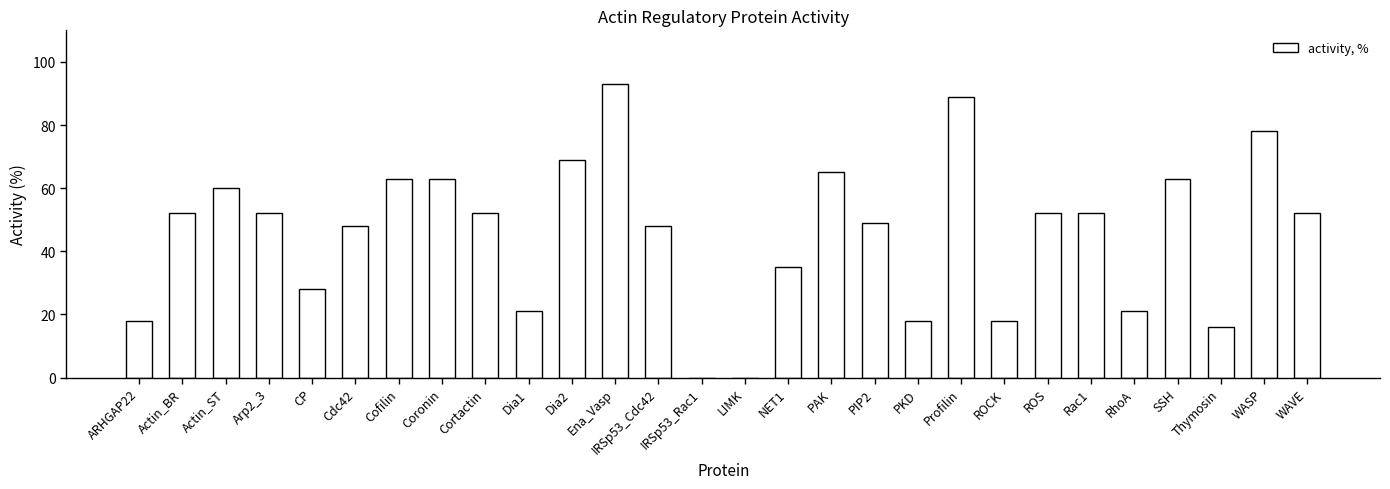

Reading right to left, transcribe all the data shown in this chart.

WAVE=52	WASP=78	Thymosin=16	SSH=63	RhoA=21	Rac1=52	ROS=52	ROCK=18	Profilin=89	PKD=18	PIP2=49	PAK=65	NET1=35	LIMK=0	IRSp53_Rac1=0	IRSp53_Cdc42=48	Ena_Vasp=93	Dia2=69	Dia1=21	Cortactin=52	Coronin=63	Cofilin=63	Cdc42=48	CP=28	Arp2_3=52	Actin_ST=60	Actin_BR=52	ARHGAP22=18